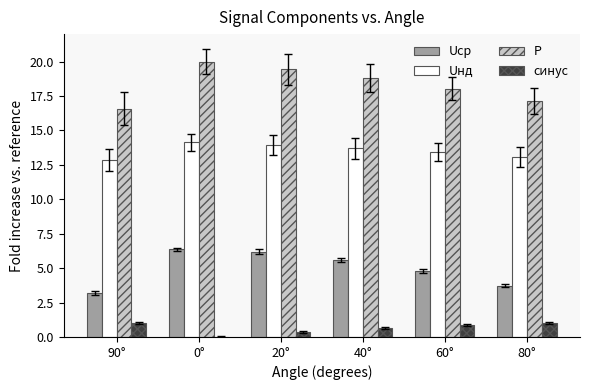

What is the total value across all series at 80°?

34.9